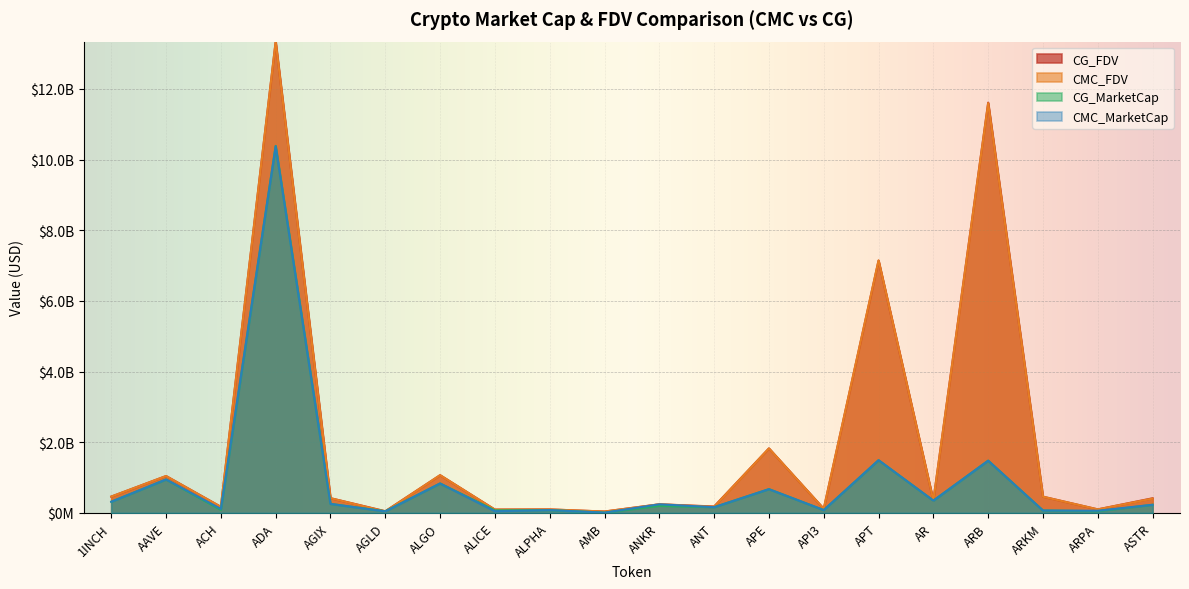

How many intersections are there between CMC_MarketCap and CG_MarketCap?

12